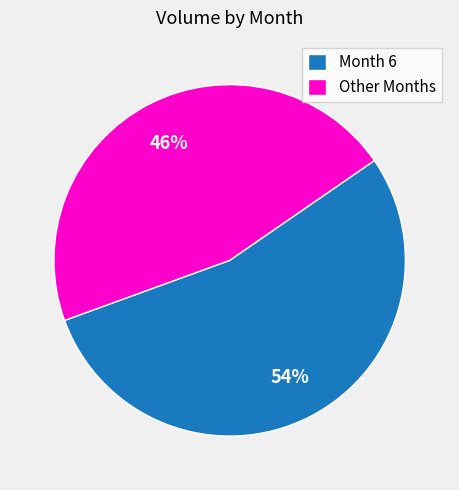

Combined, do Other Months and Month 6 account for over 50%?

Yes